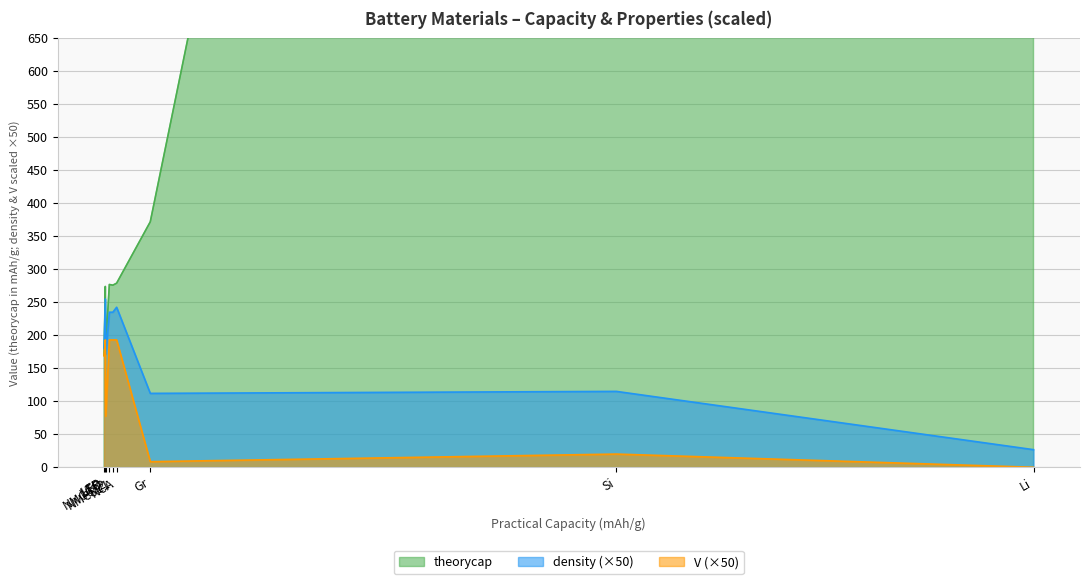

What is the value of the n point at the 7th from the left?

1.0